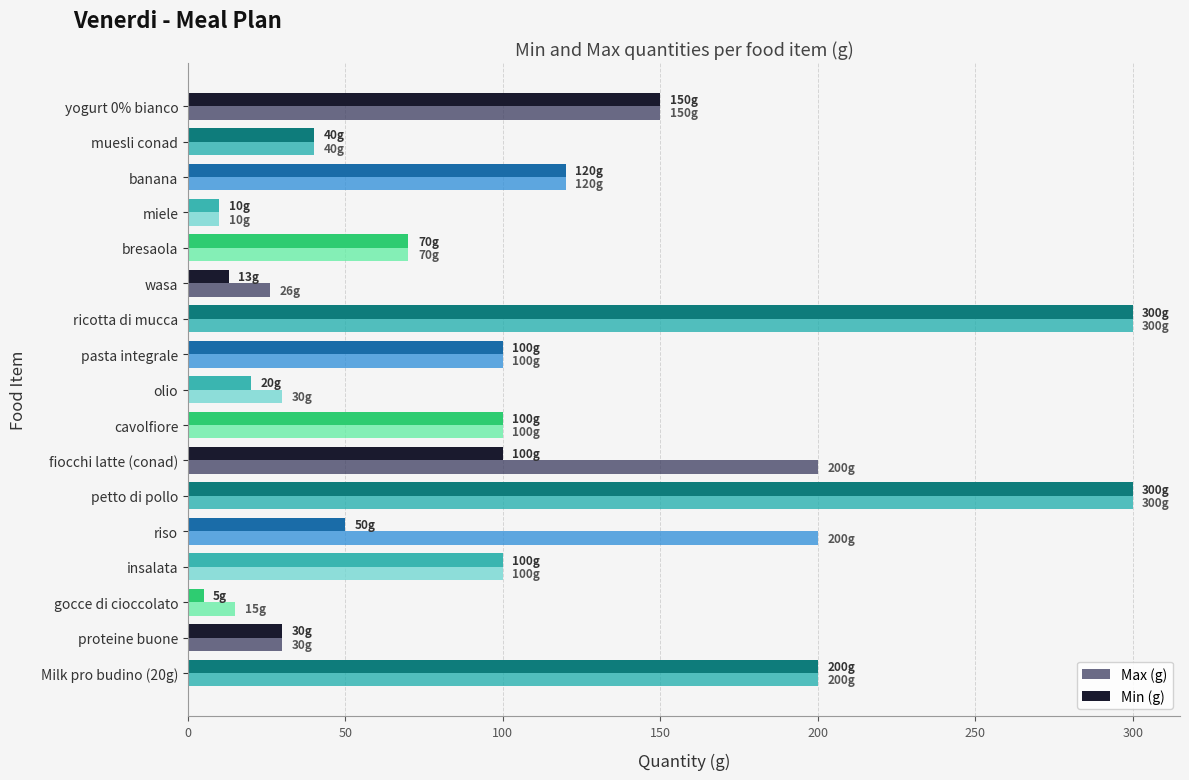

The Max (g) series shows 100 at insalata. True or false?

True